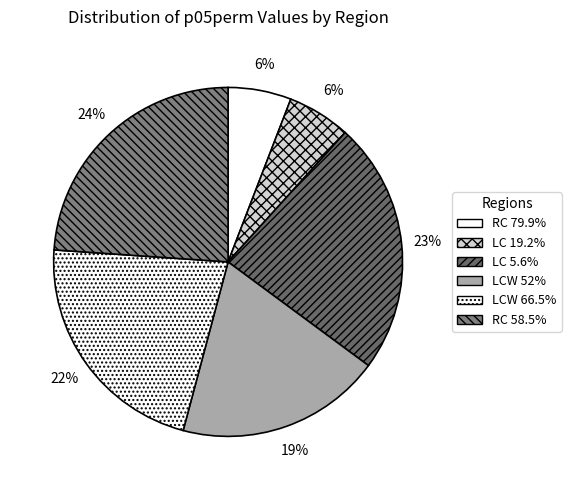

How many slices are in this pie chart?

6